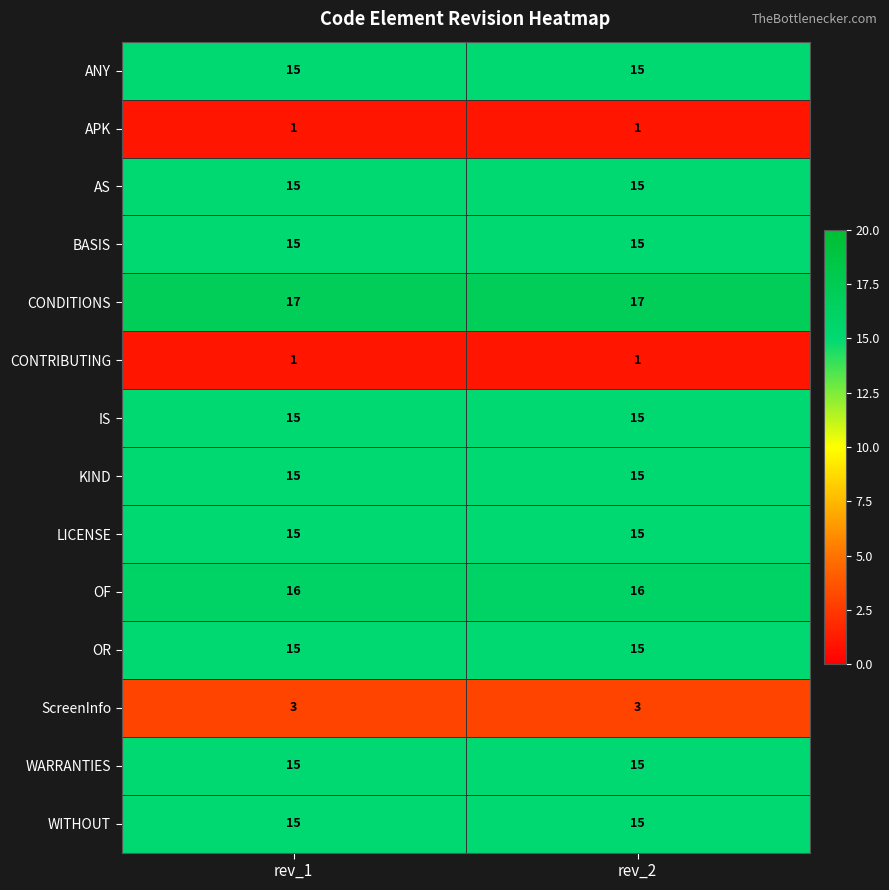

What value does the WITHOUT series have at rev_2?

15